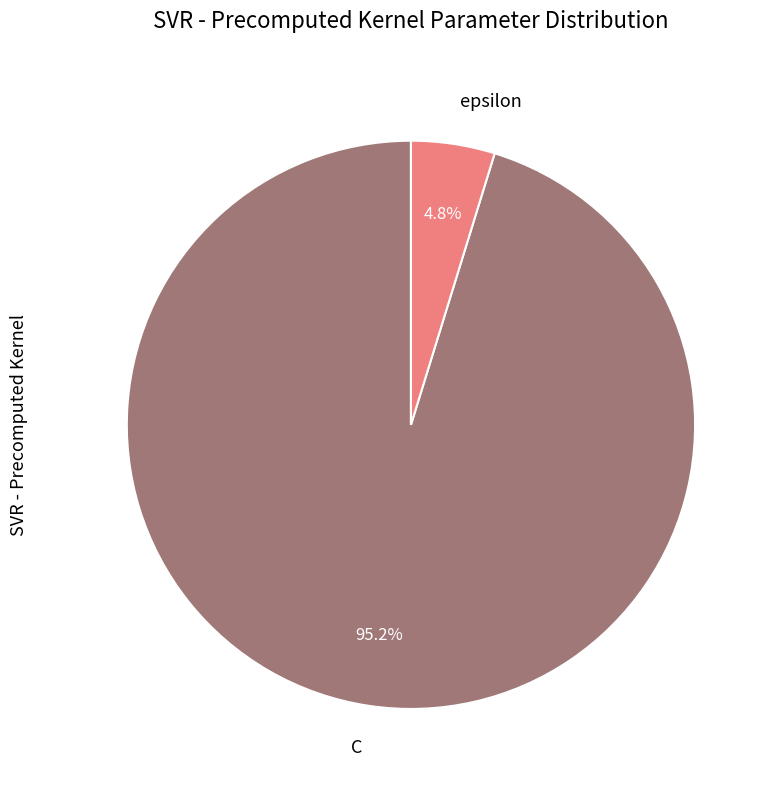

What percentage do epsilon and C together represent?

100.0%